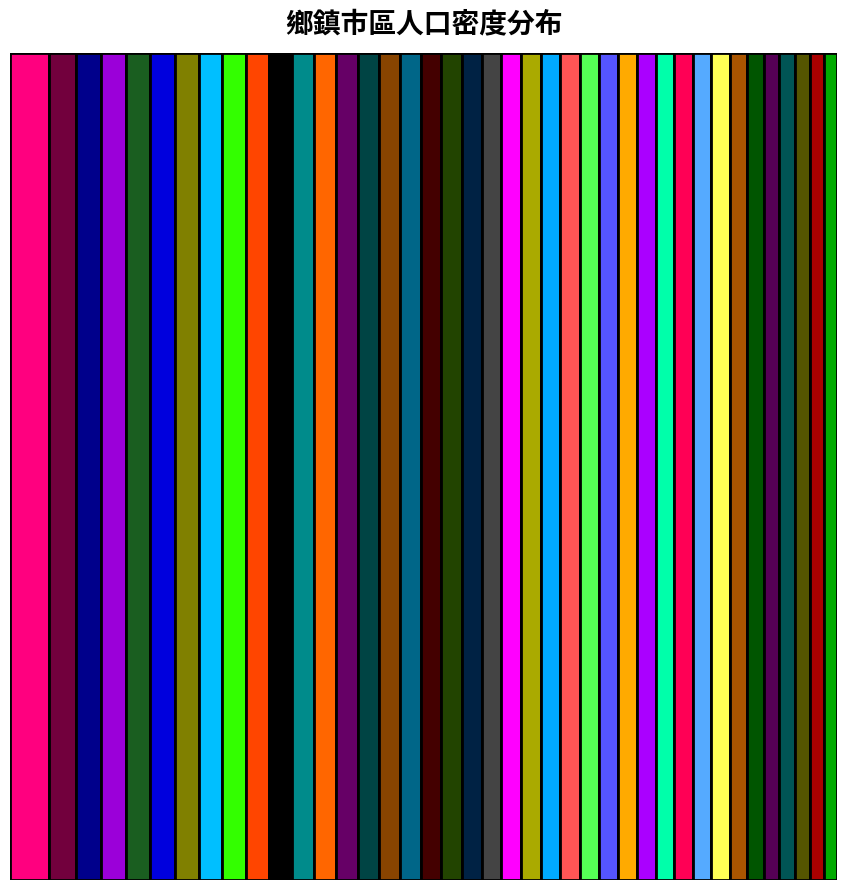

Reading right to left, what are all the values shown in this chart?

福興鄉=10.6	秀水鄉=12.8	線西鄉=8.6	伸港鄉=12.4	莿桐鄉=14.5	水林鄉=11.7	信義鄉=25.4	仁愛鄉=15.9	水里鄉=15.7	二崙鄉=12.7	林內鄉=15.8	褒忠鄉=12.3	溪口鄉=12.0	大林鎮=13.7	西螺鎮=12.6	土庫鎮=11.8	大埤鄉=13.3	二林鎮=11.3	田尾鄉=11.9	埤頭鄉=12.1	大城鄉=10.0	溪州鄉=13.1	梅山鄉=15.9	斗六市=14.8	斗南鎮=14.2	虎尾鎮=13.7	北港鎮=12.5	古坑鄉=15.2	溪湖鎮=14.7	員林市=17.2	大村鄉=13.7	田中鎮=15.7	埔心鄉=12.5	埔鹽鄉=12.3	社頭鄉=13.0	二水鄉=15.2	元長鄉=12.9	臺西鄉=9.2	口湖鄉=9.6	四湖鄉=10.1